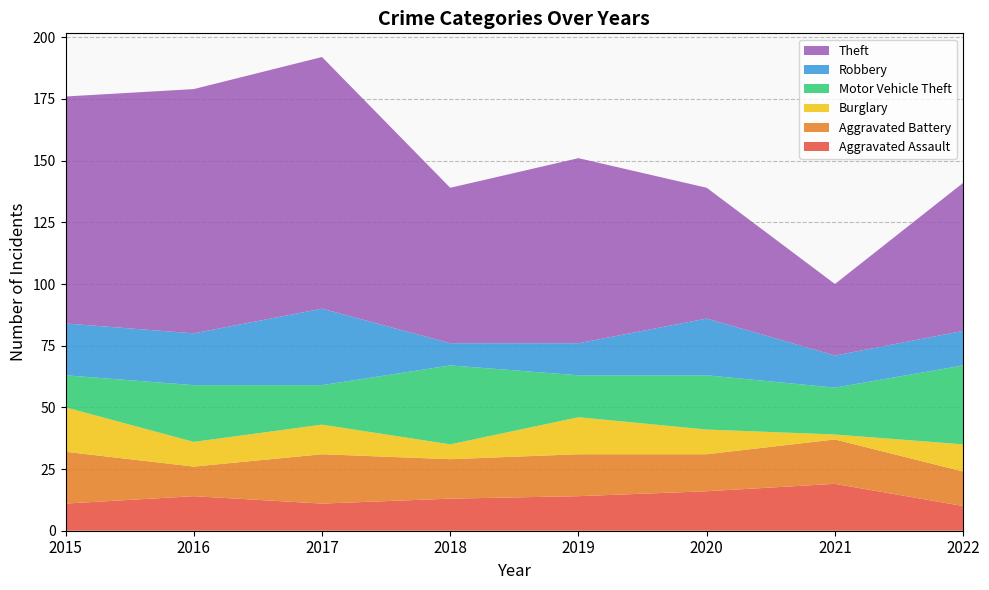

Reading right to left, transcribe all the data shown in this chart.

Aggravated Assault: 10	19	16	14	13	11	14	11
Aggravated Battery: 14	18	15	17	16	20	12	21
Burglary: 11	2	10	15	6	12	10	18
Motor Vehicle Theft: 32	19	22	17	32	16	23	13
Robbery: 14	13	23	13	9	31	21	21
Theft: 60	29	53	75	63	102	99	92